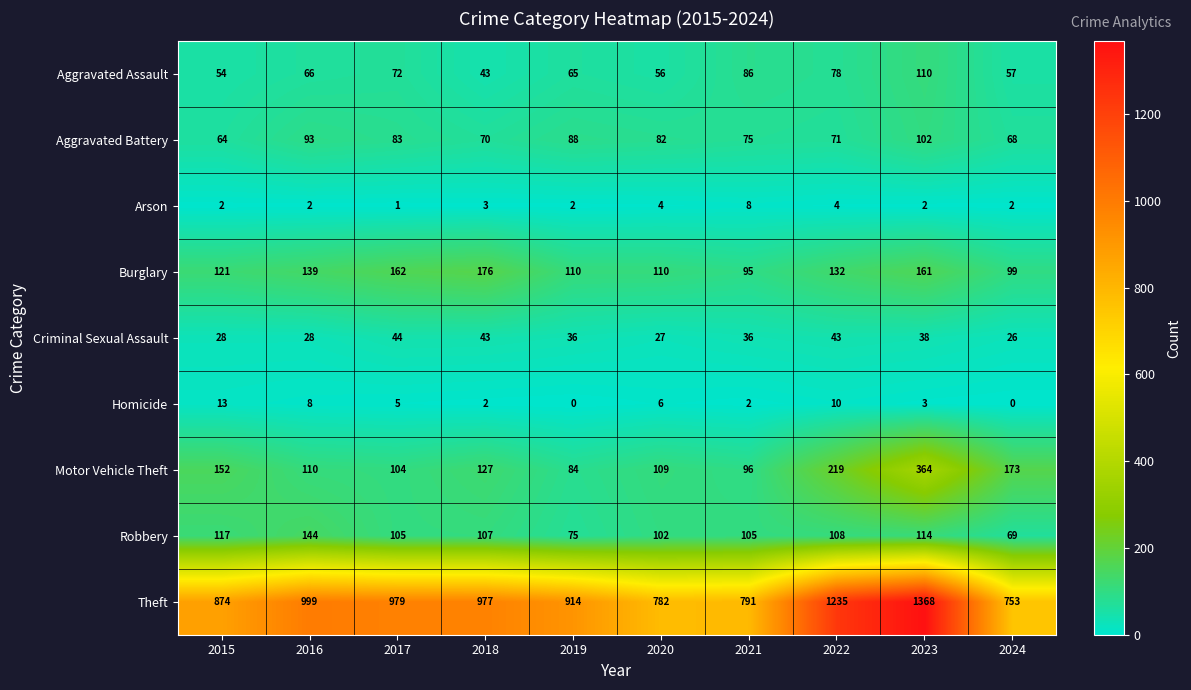

Rank the categories by Aggravated Battery value from highest to lowest.

2023, 2016, 2019, 2017, 2020, 2021, 2022, 2018, 2024, 2015